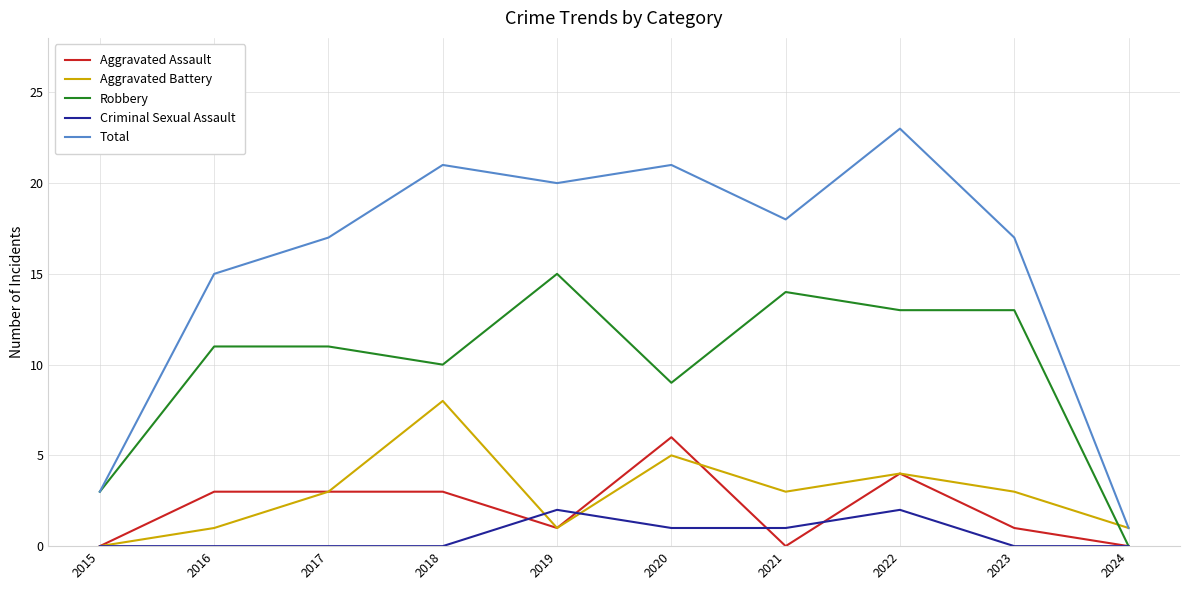

Which series has the largest total across all categories?

Total